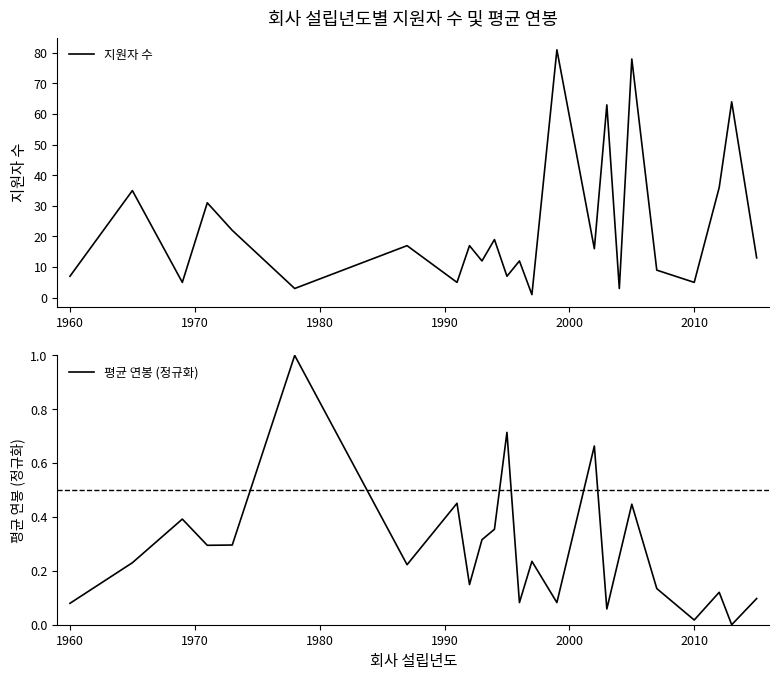

What is the highest value of the 평균 연봉 (정규화) series?

1.0